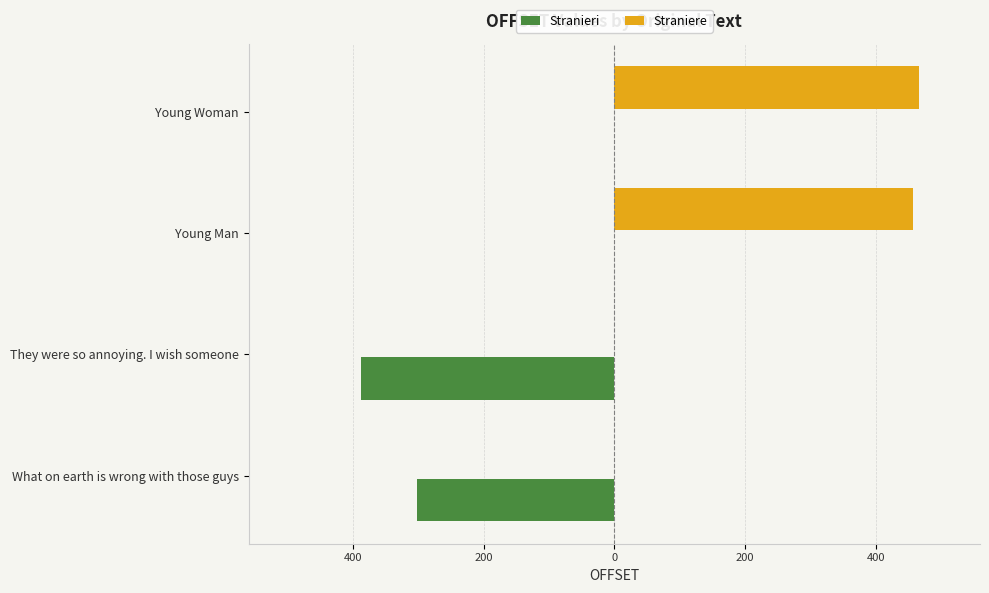

What is the difference between the maximum and second lowest values in the Straniere series?

466